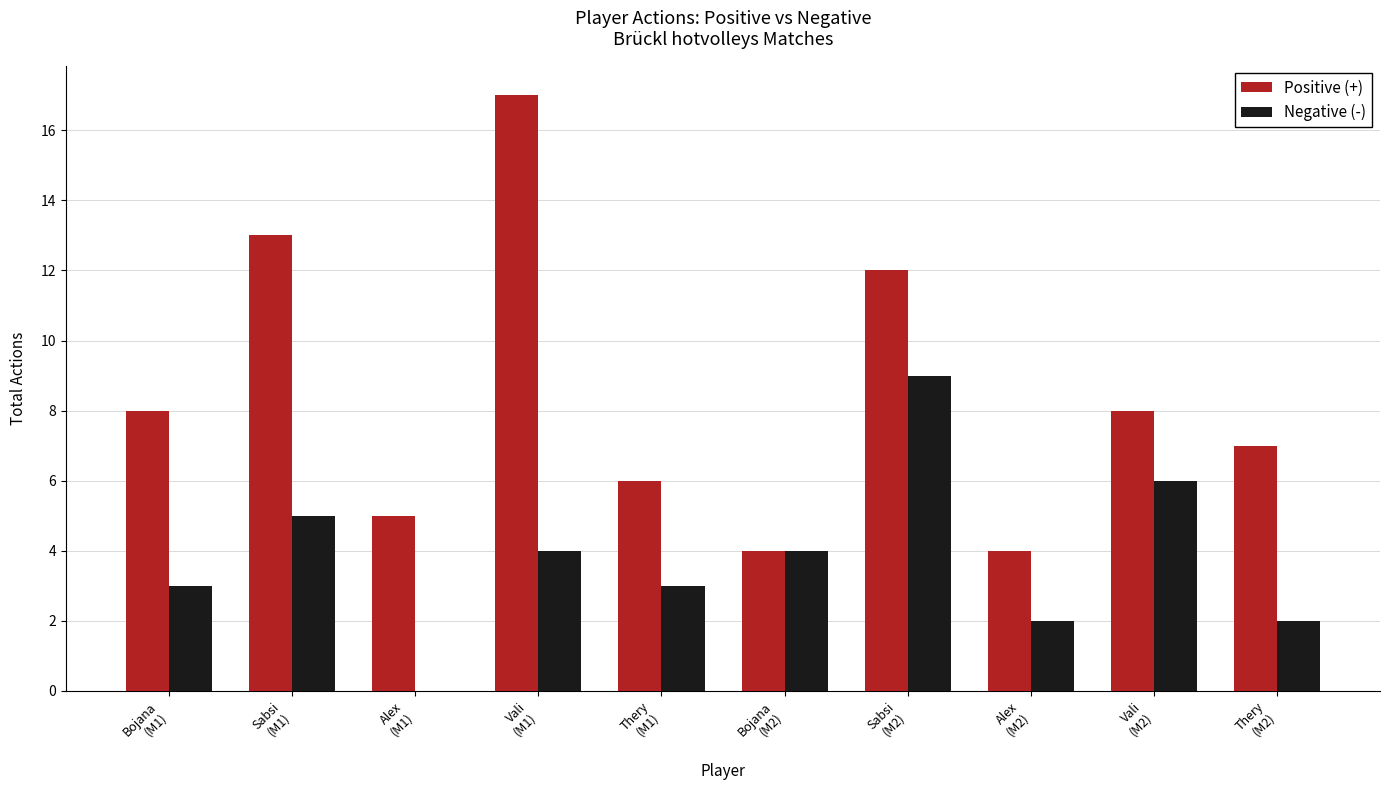

What are all the series names shown in the legend?

Positive (+), Negative (-)